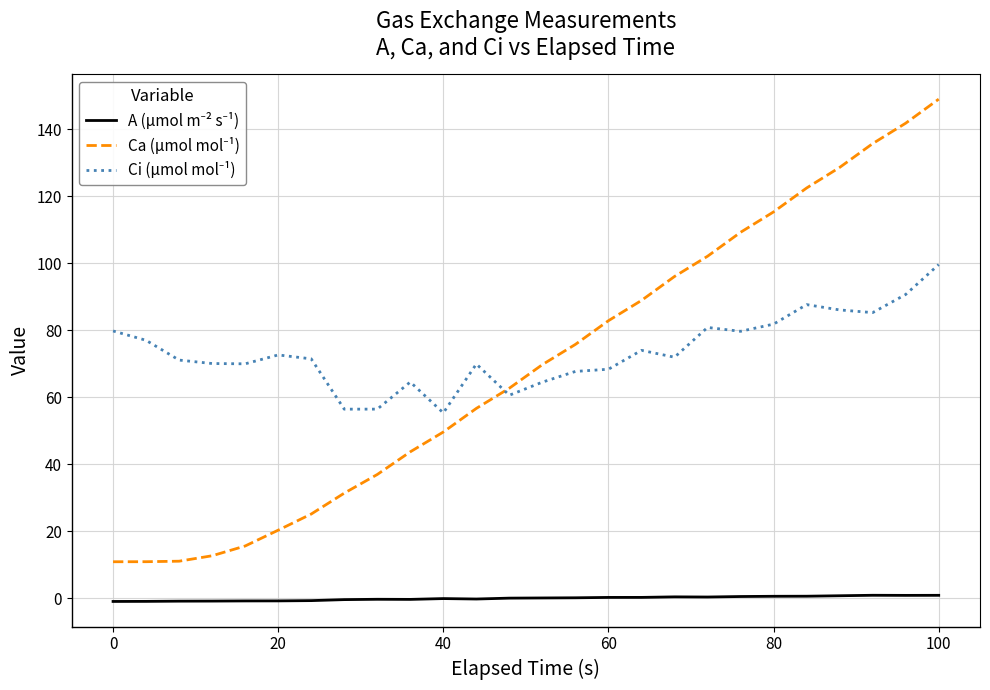

Does the chart display data point markers on the line(s)?

No